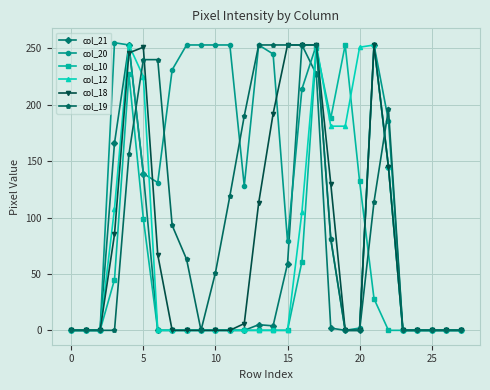

What is the greatest value displayed?

255